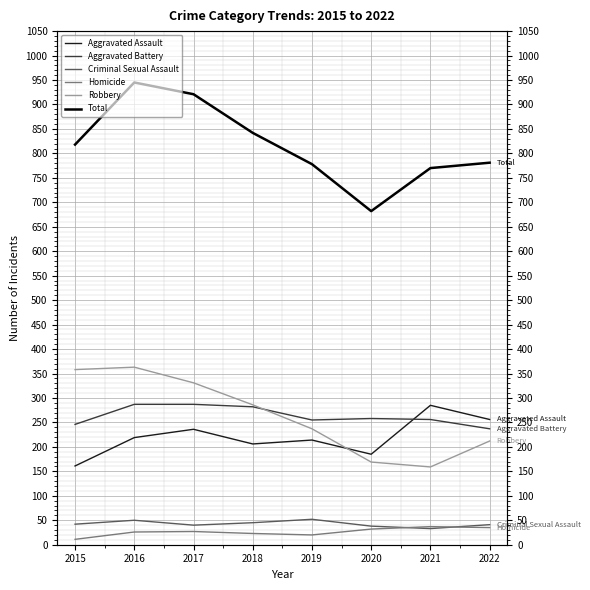

What is the average value of the Total series?

817